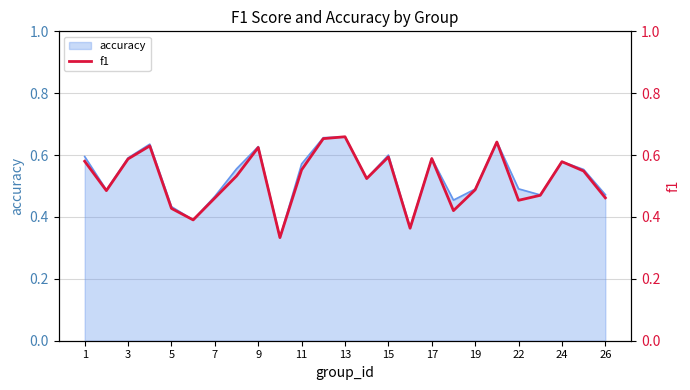

True or false: accuracy has a value of 0.3 at 11.

False